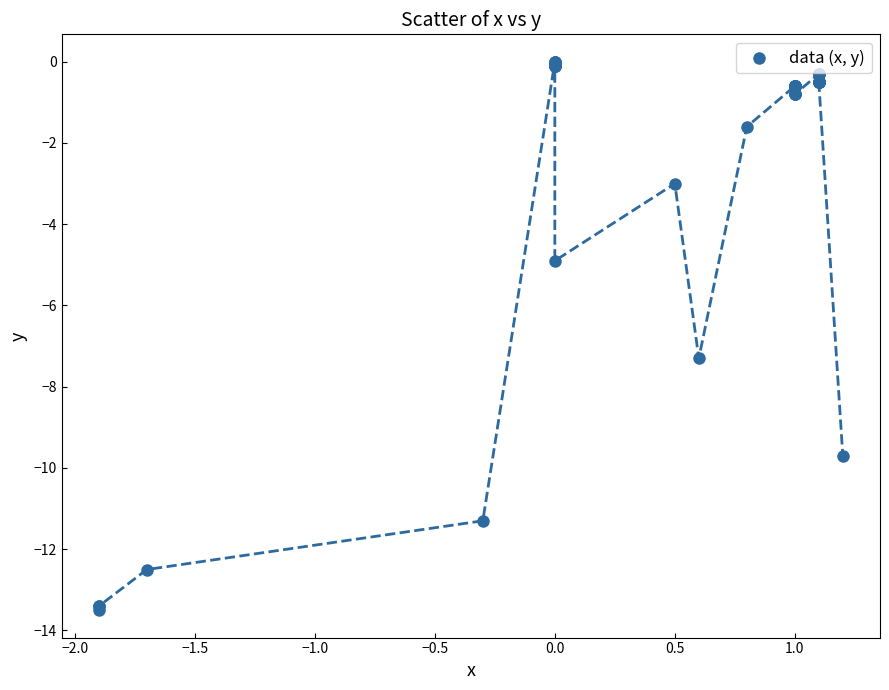

What Y value in the scatter plot is closest to -6?

-4.9